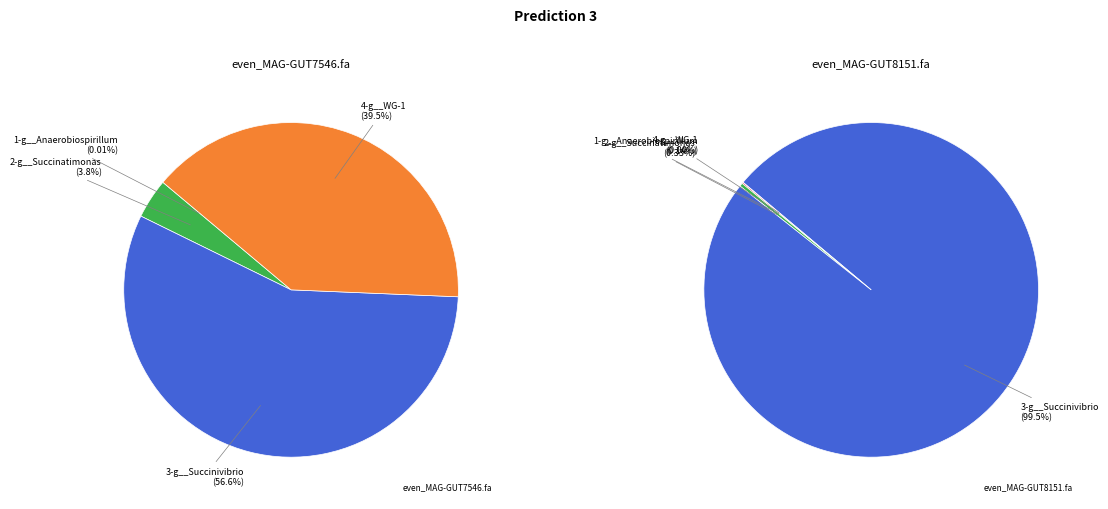

Which slice is the largest?

3-g__Succinivibrio